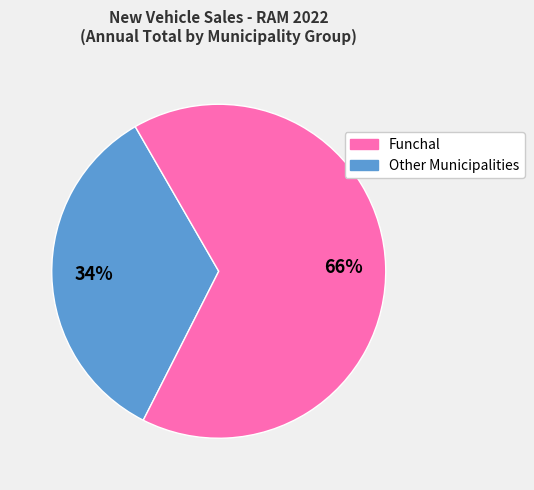

Is there a majority slice in this chart?

Yes